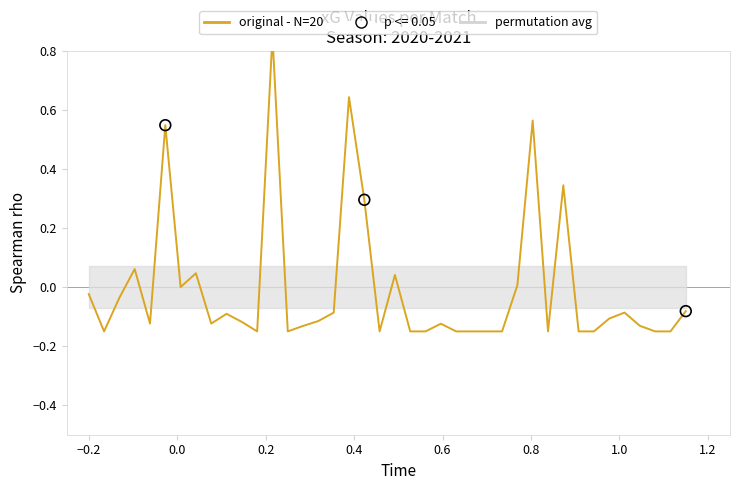

At how many categories does at least one series exceed 0?

11